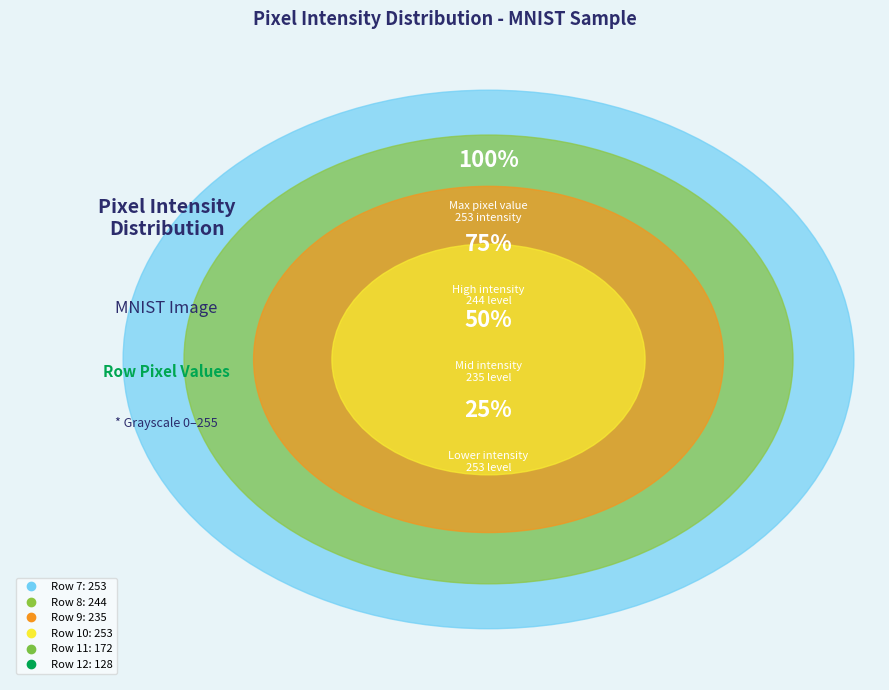

How many slices are in this pie chart?

6